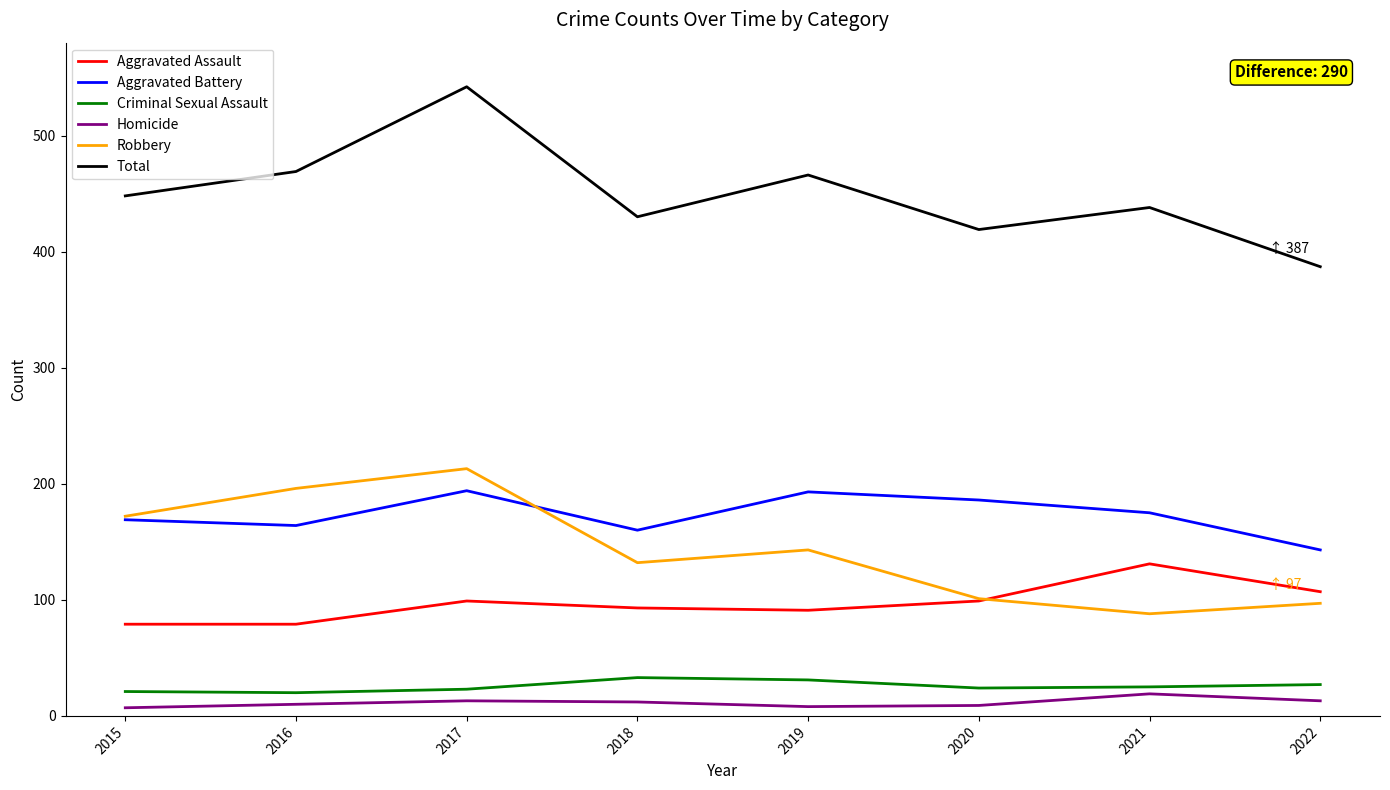

Which series has the largest total across all categories?

Total